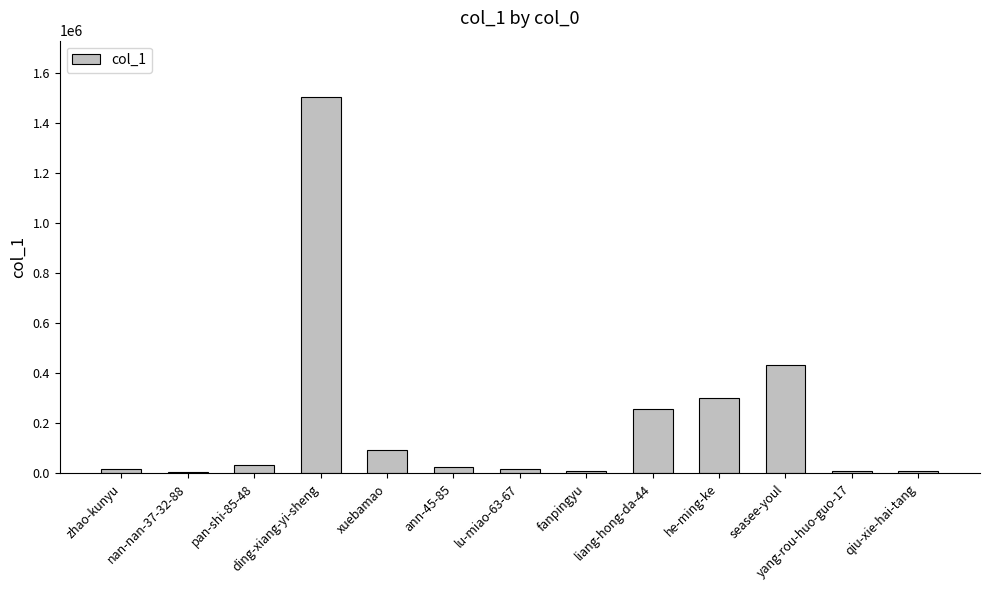

What is the value of the 1st bar from the left?

18368